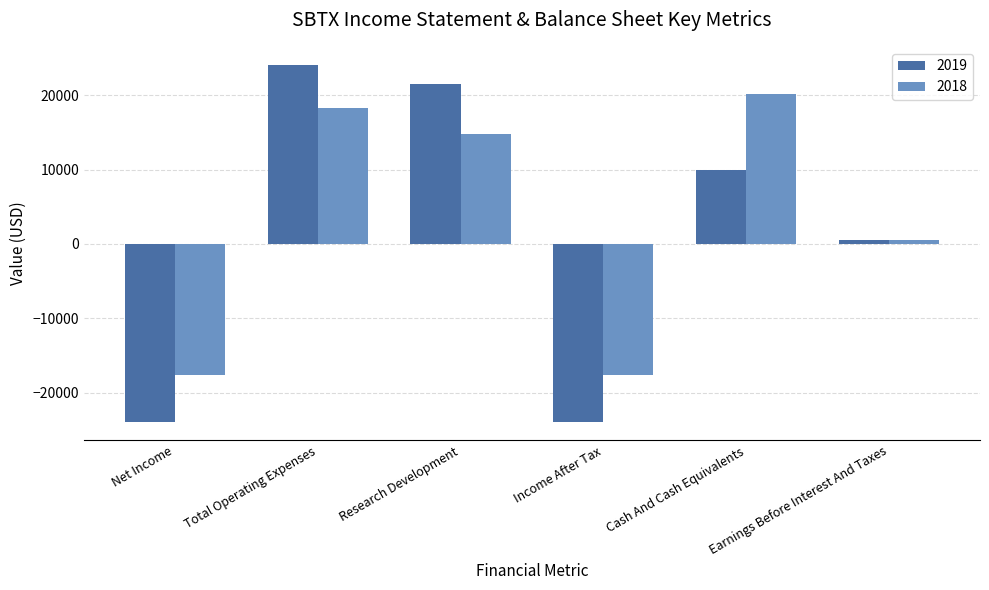

How many groups of bars are there?

6